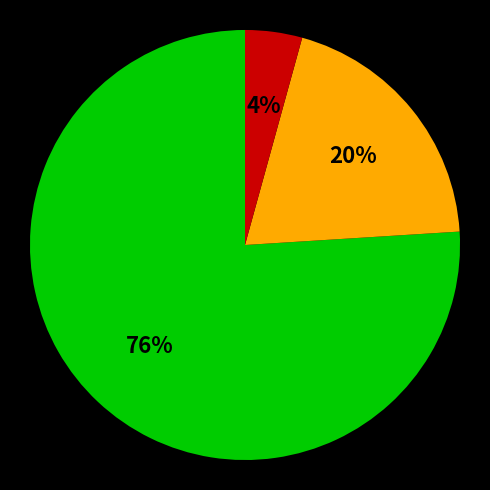

Is there a majority slice in this chart?

Yes